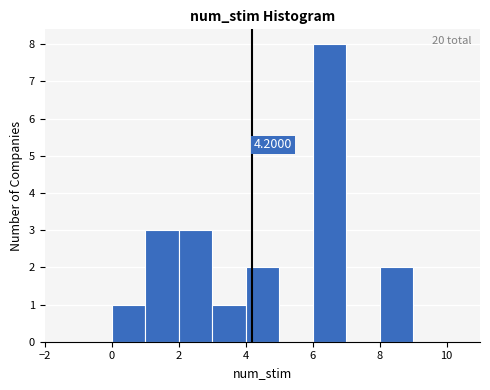

Which range on the x-axis has the tallest bar?

6 to 7